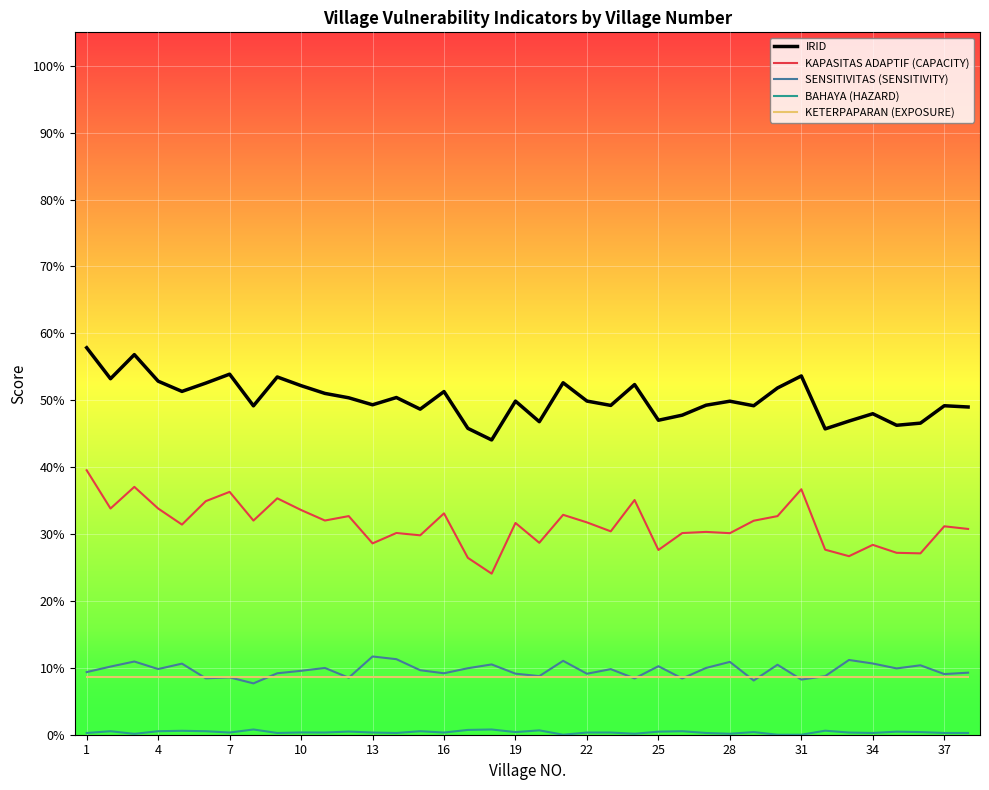

What is the greatest value displayed?

0.6